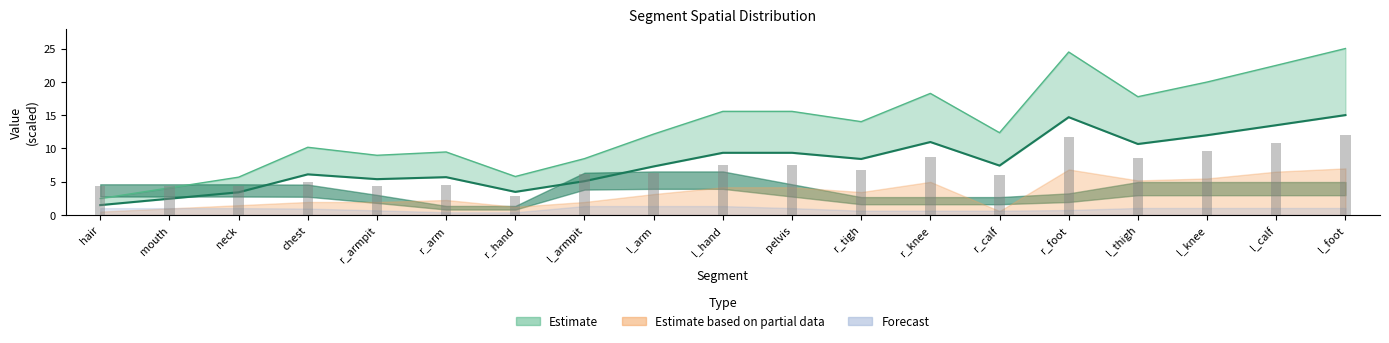

Is it true that yc equals 13.7 at chest?

False